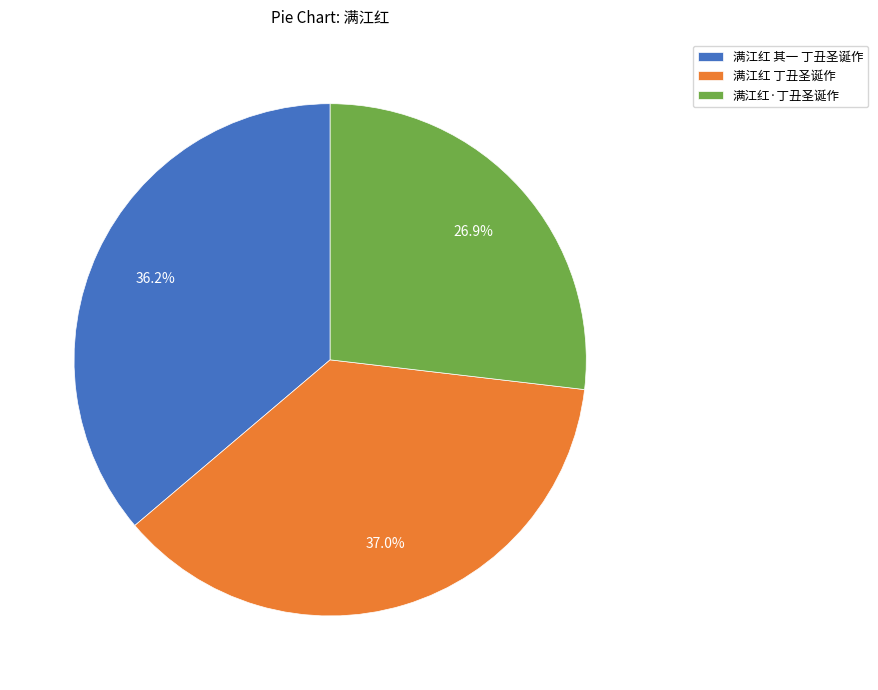

Does any single category account for the majority?

No